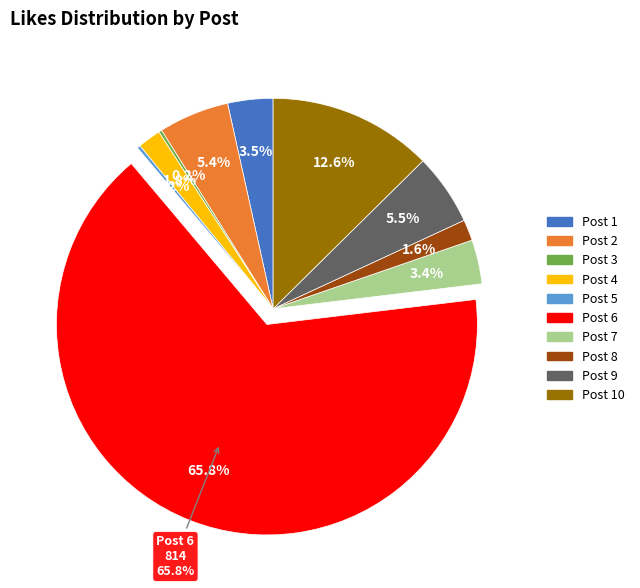

Count the number of slices in the pie.

10